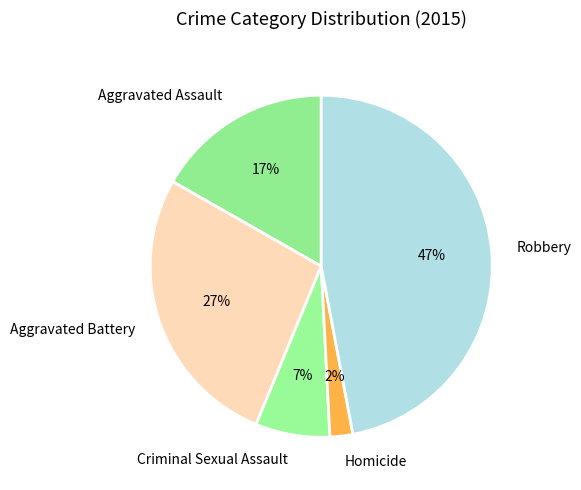

To the nearest percent, what is the difference between the largest and smallest slice percentages?

45%